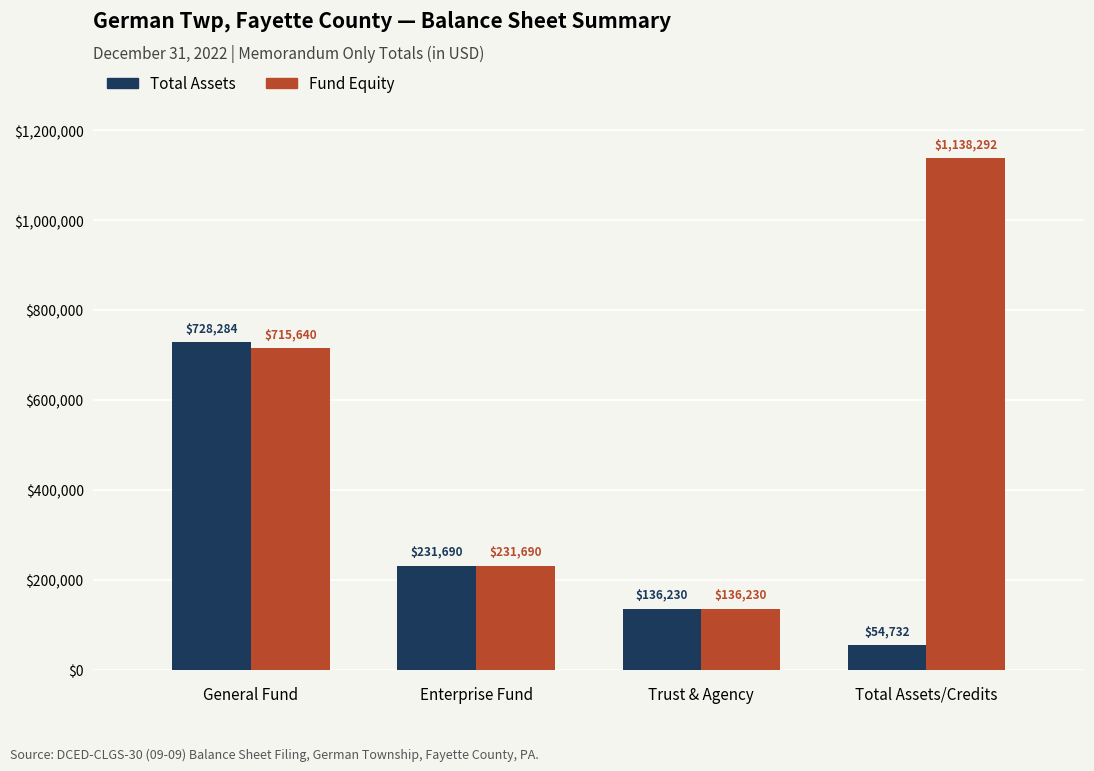

How many bars are there in total?

8